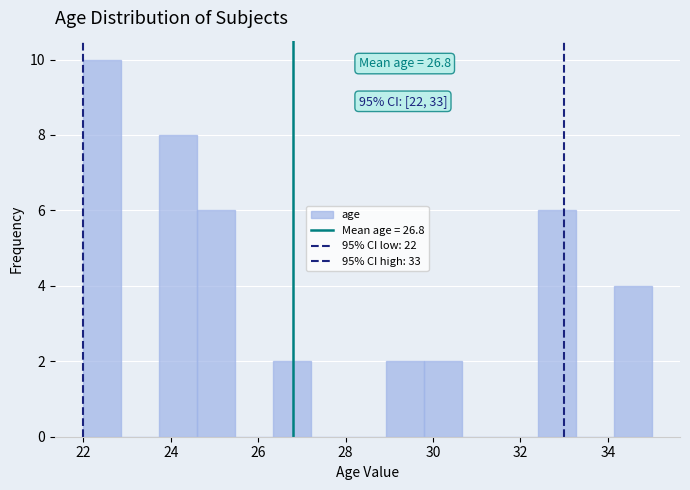

Which range on the x-axis has the tallest bar?

22.0 to 22.8